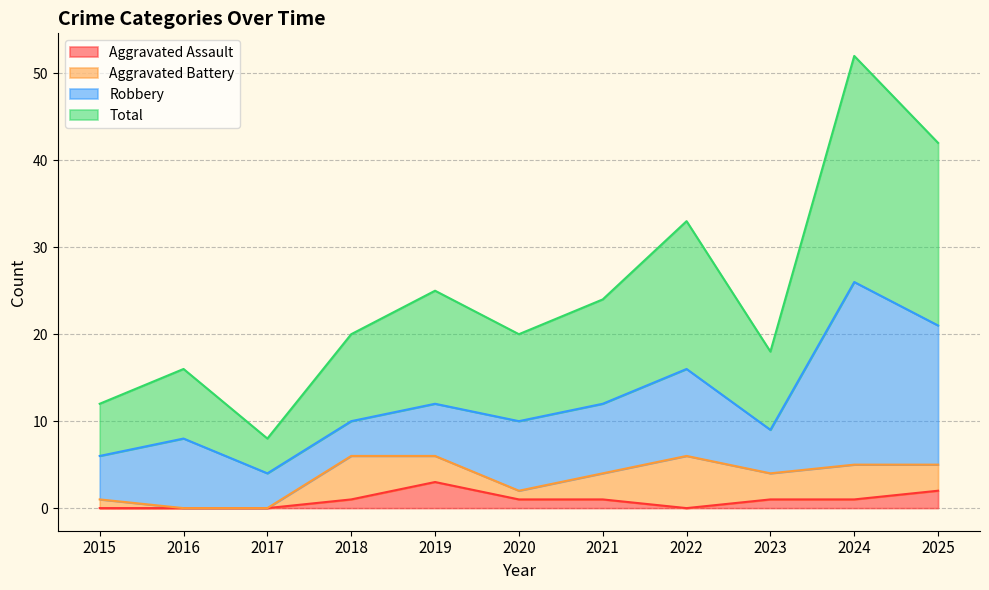

Which label corresponds to the largest value in the chart?

2024